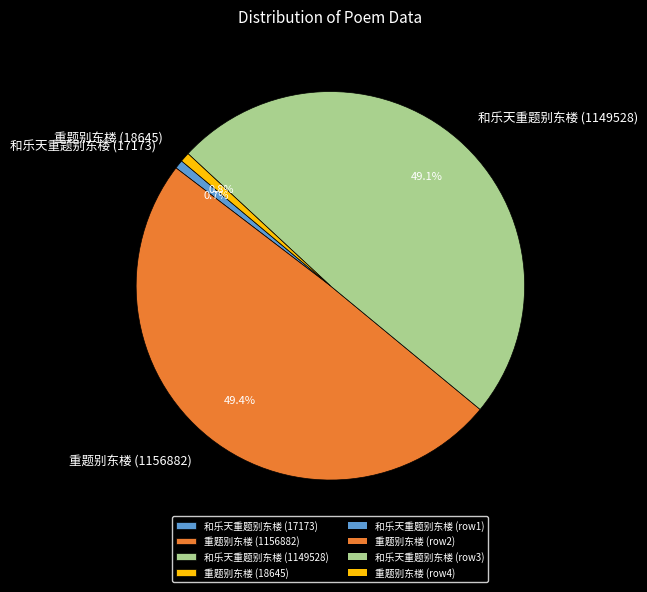

To the nearest percent, what portion does 和乐天重题别东楼 (1149528) represent?

49%